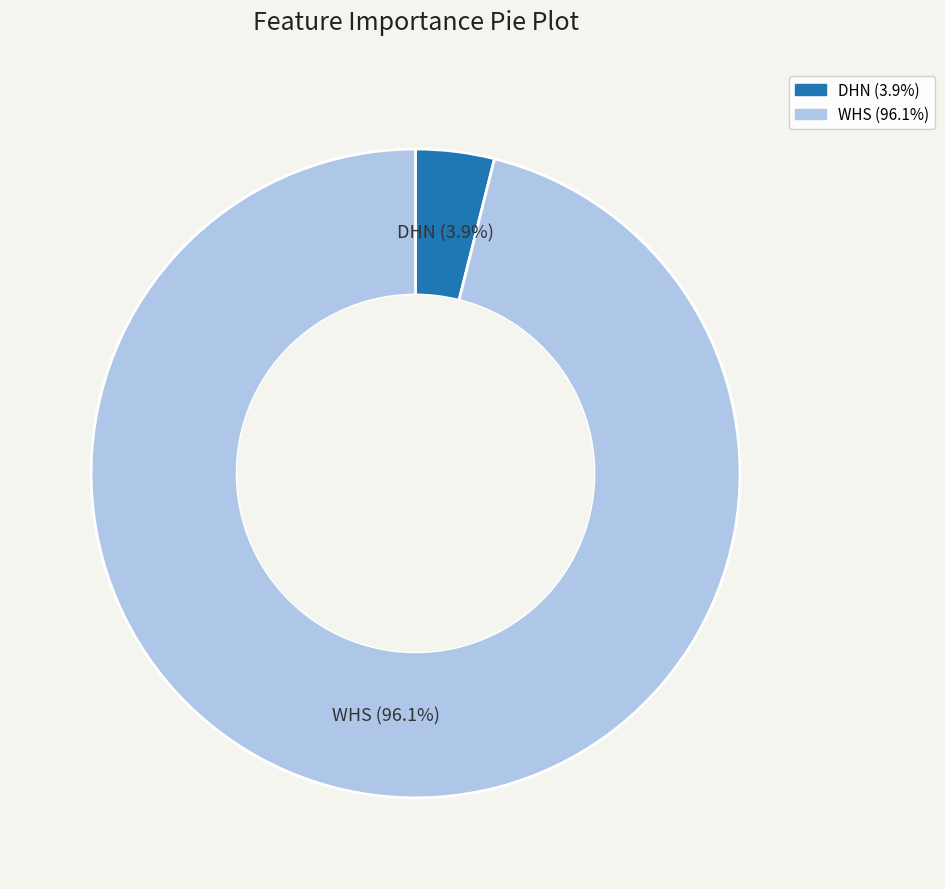

Does WHS account for over 50% of the chart?

Yes